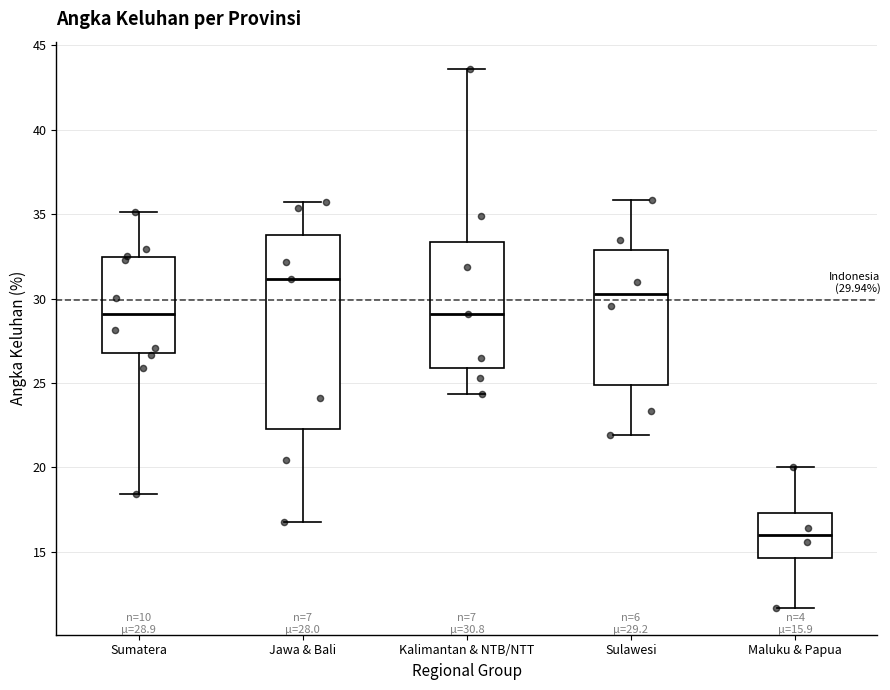

Comparing the boxes themselves (not the whiskers), which one is the tallest?

Jawa & Bali